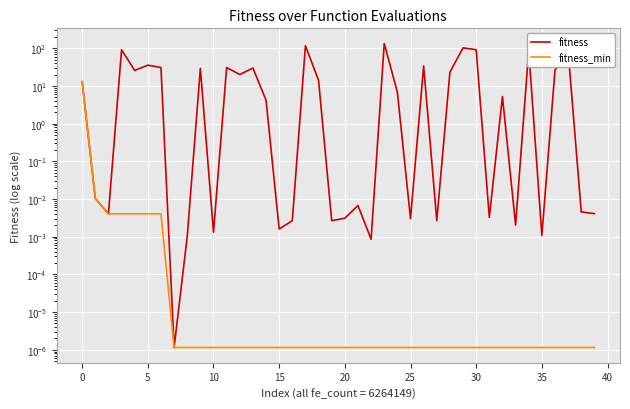

What is the maximum value for fitness_min?

13.1